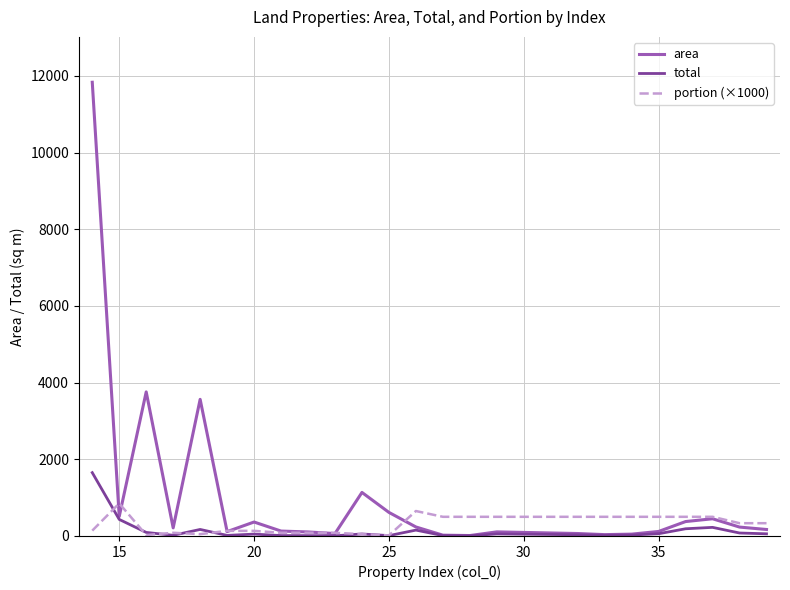

How many values in the area series are below 211?

12